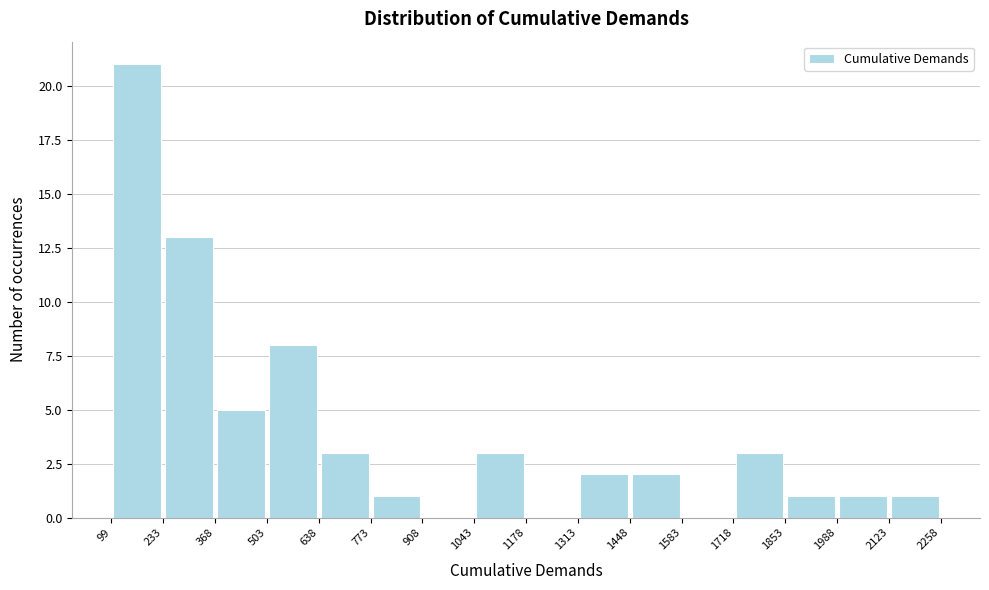

Over which range of the x-axis is the bar tallest?

99 to 233